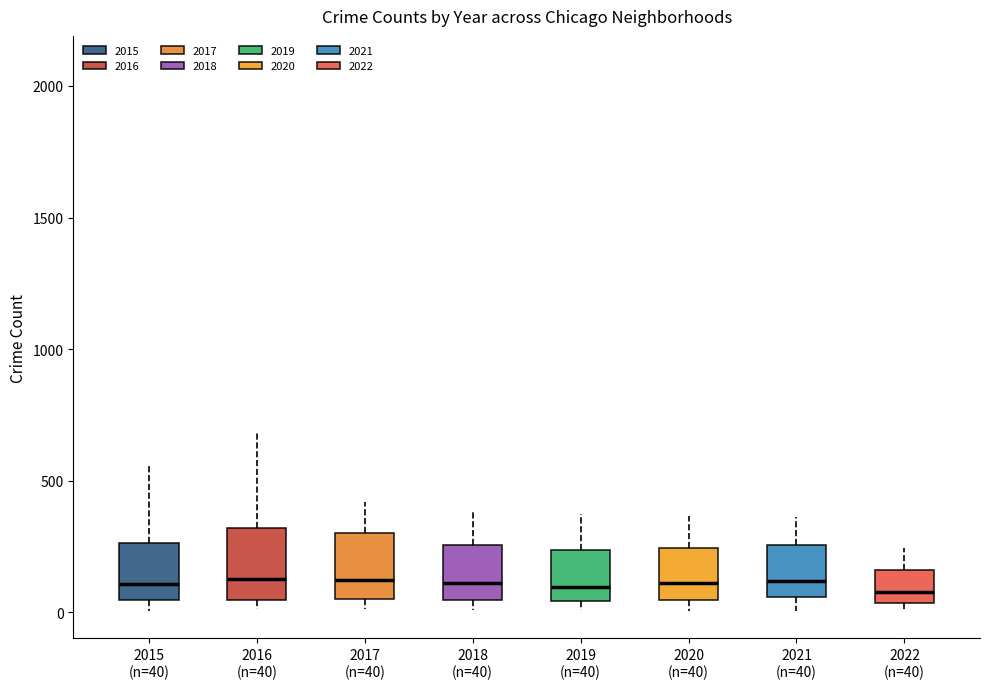

Reading left to right, transcribe this box plot: for each box, give where its median line is, the range the box spans, and where its two whiskers end, as read against the y-axis. The values are not printed on the chart, so give them approximately, as read against the axis.

2015 (n=40): median 100, box 50 to 250, whiskers 0 to 550
2016 (n=40): median 150, box 50 to 300, whiskers 0 to 700
2017 (n=40): median 100, box 50 to 300, whiskers 0 to 400
2018 (n=40): median 100, box 50 to 250, whiskers 0 to 400
2019 (n=40): median 100, box 50 to 250, whiskers 0 to 400
2020 (n=40): median 100, box 50 to 250, whiskers 0 to 350
2021 (n=40): median 100, box 50 to 250, whiskers 0 to 350
2022 (n=40): median 100, box 50 to 150, whiskers 0 to 250